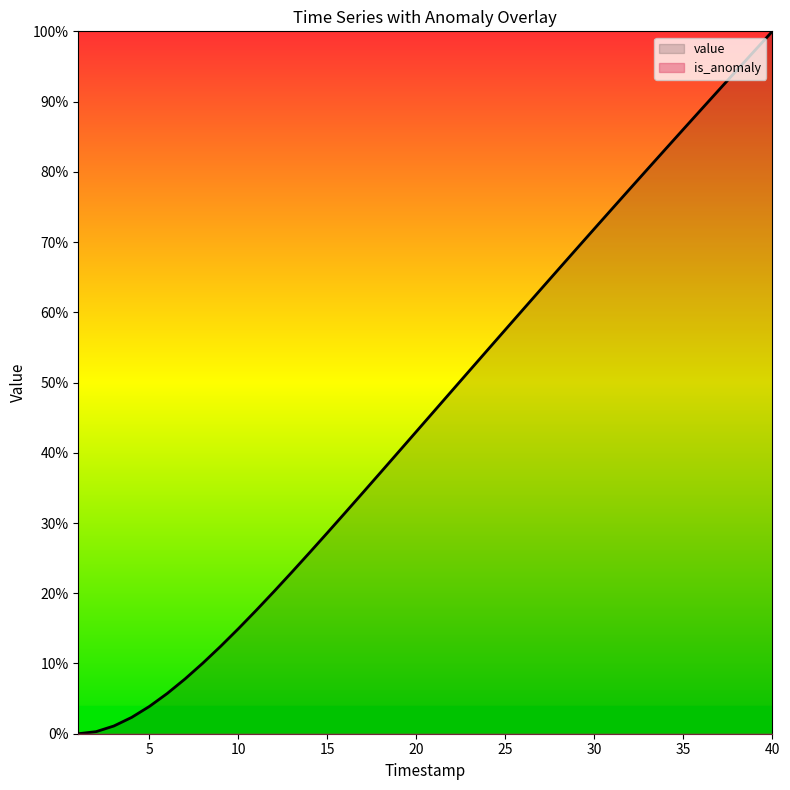

Which category has the highest value across all series?

40